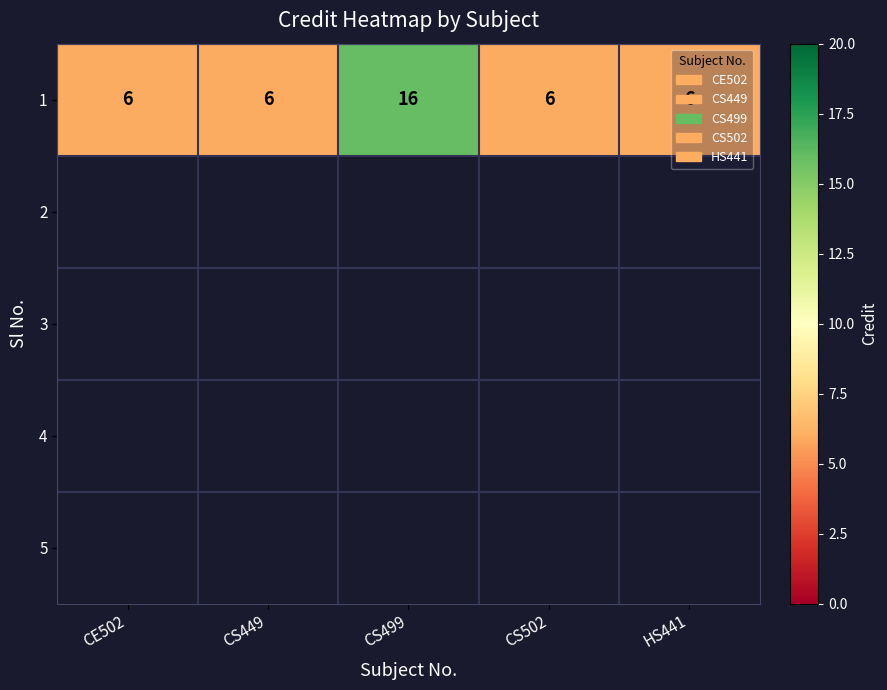

The 1 series shows 6 at CS502. True or false?

True